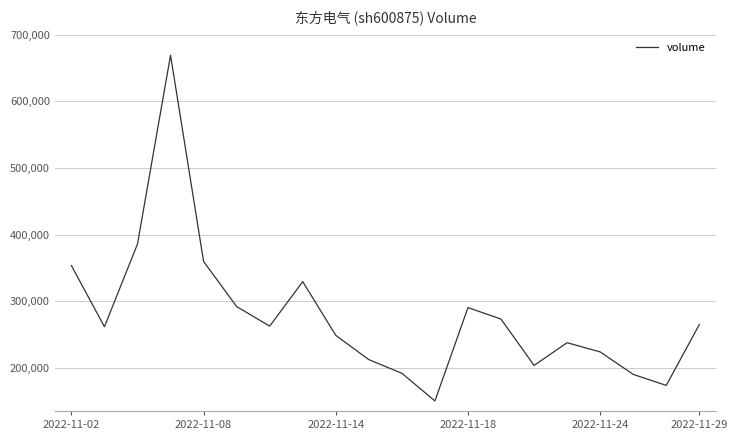

What is the greatest value displayed?

669318